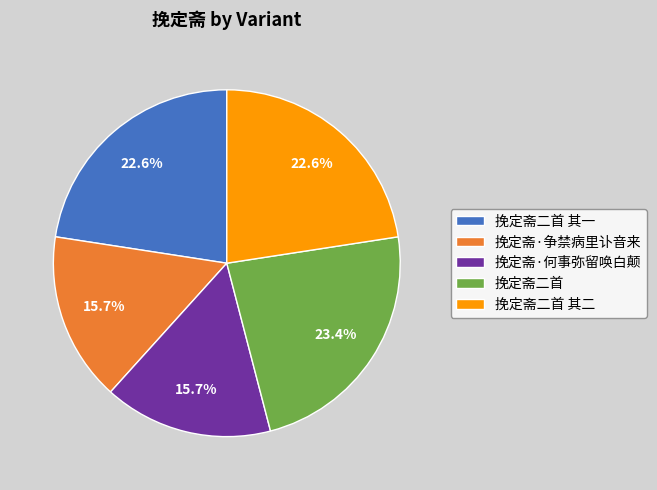

Which category has the biggest portion of the pie?

挽定斋二首